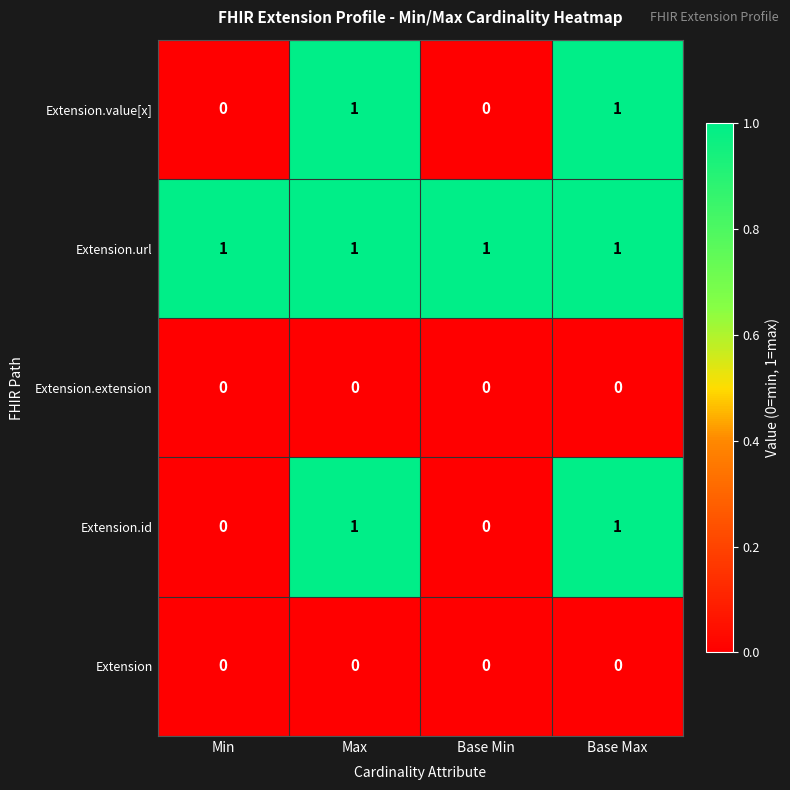

Is the value of Extension.id at Max greater than the value of Extension.extension at Base Min?

Yes